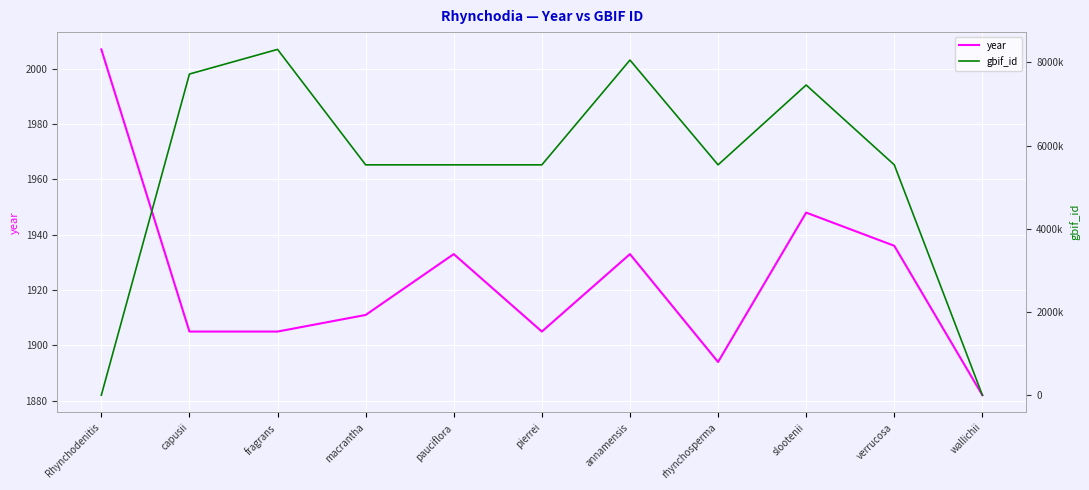

What is the difference between the second highest and minimum values in the gbif_id series?

8053222